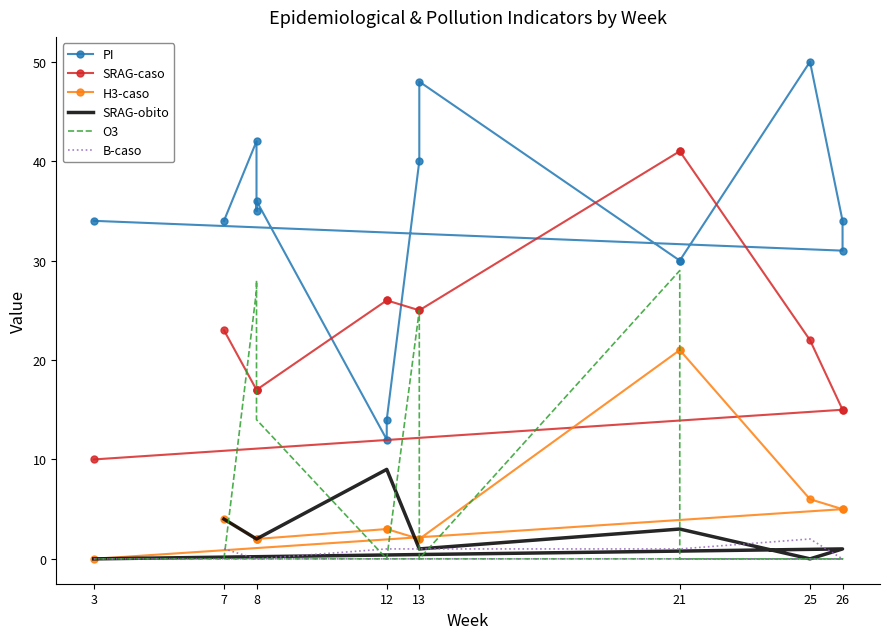

At how many categories does at least one series exceed 24?

14